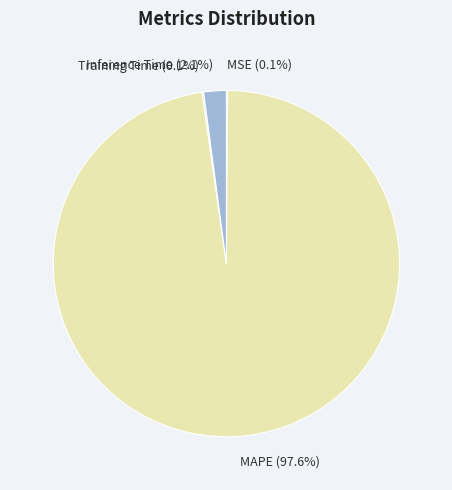

Is Inference Time (2.1%) the majority of the pie?

No